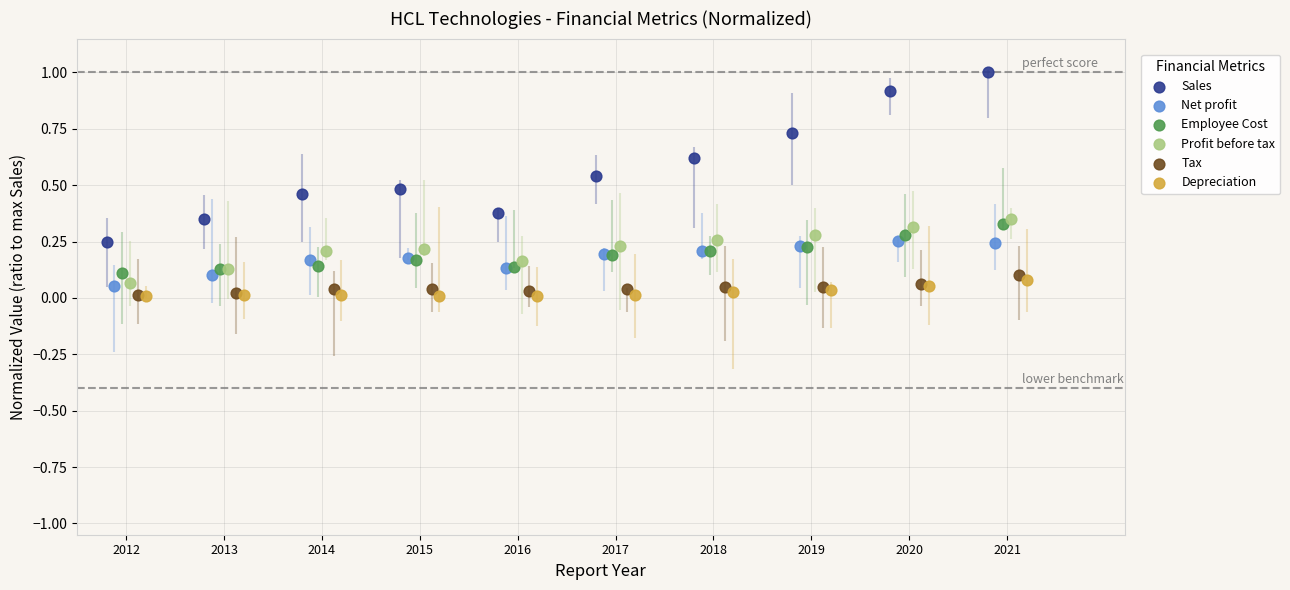

Which series contains the highest Y value?

Sales